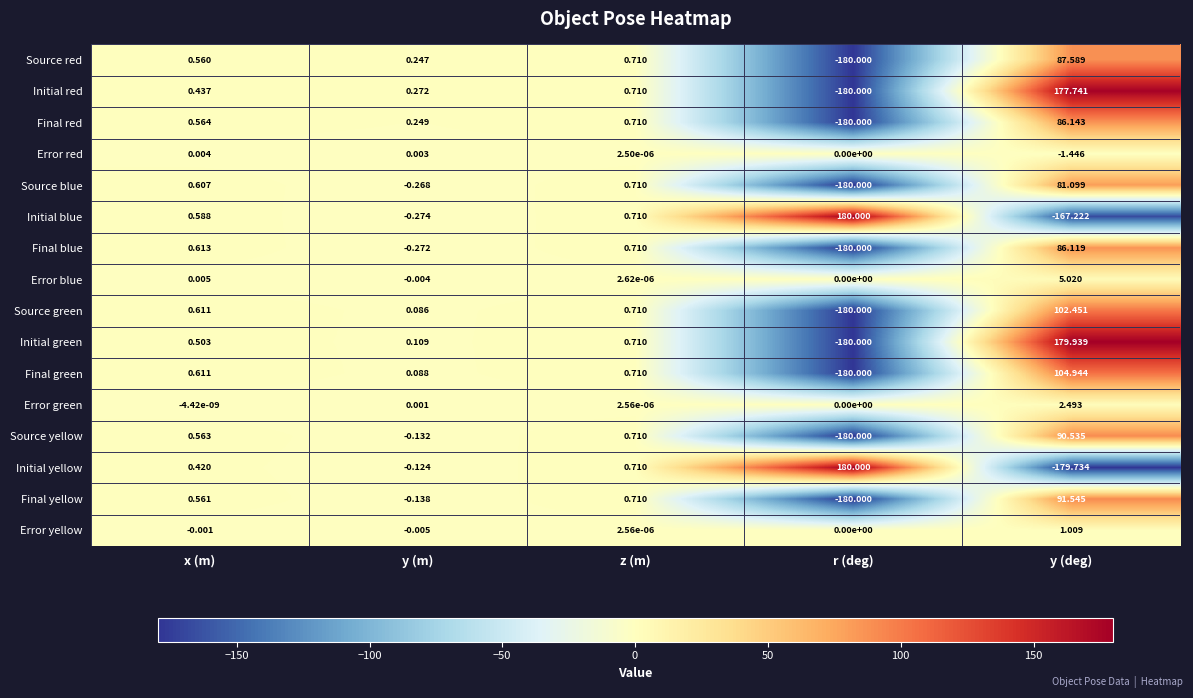

Where does the Initial yellow series first go above 0?

x (m)